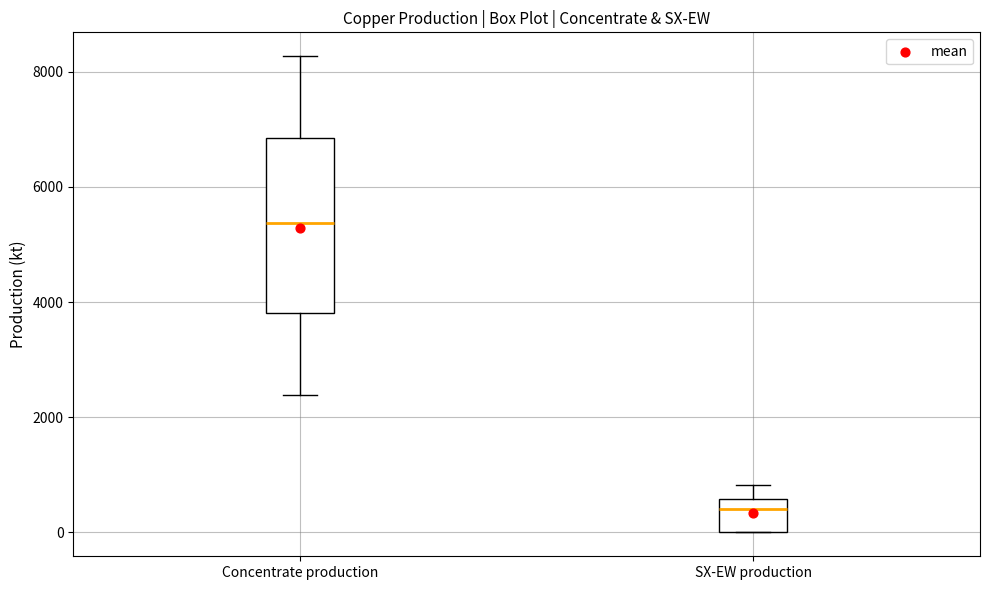

Which box has the lowest median line?

SX-EW production